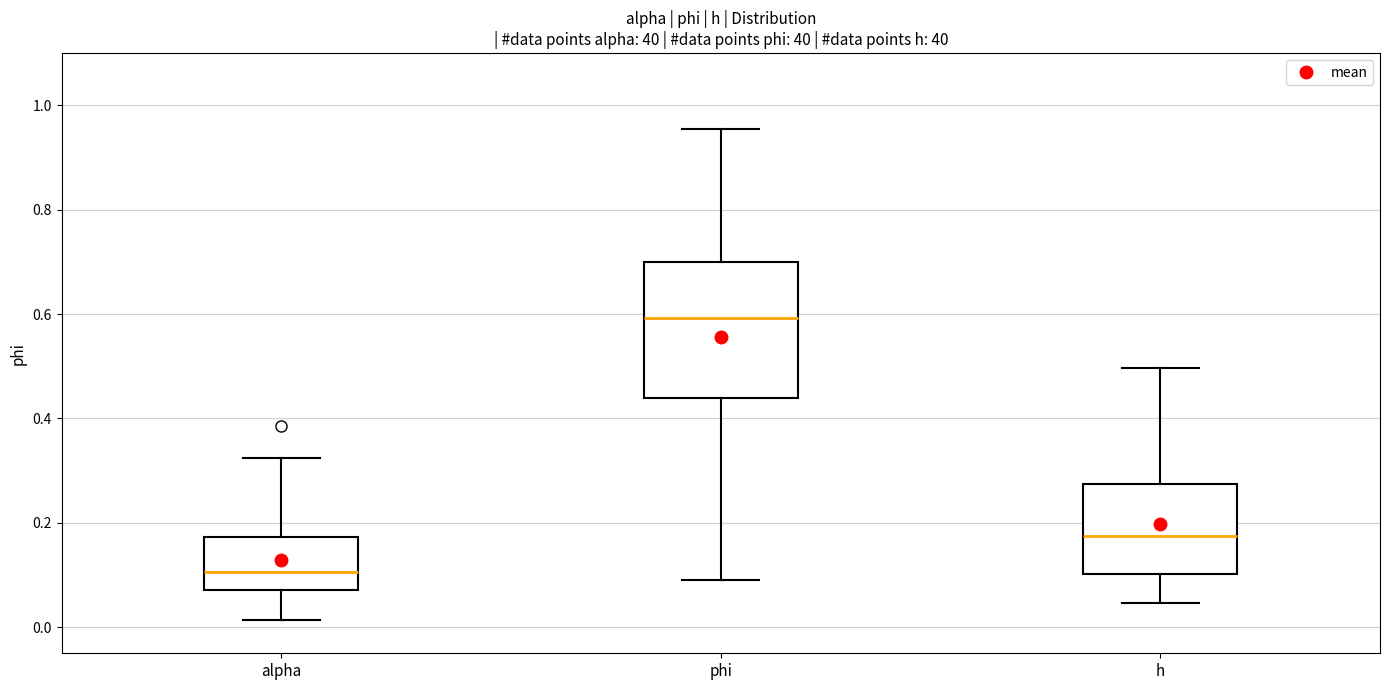

Which box is the tallest, from its lower edge to its upper edge?

phi